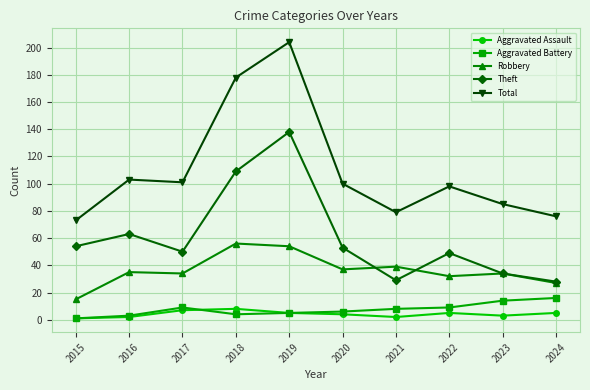

Reading left to right, list all the values displayed in this chart.

Aggravated Assault: 2015=1	2016=2	2017=7	2018=8	2019=5	2020=4	2021=2	2022=5	2023=3	2024=5
Aggravated Battery: 2015=1	2016=3	2017=9	2018=4	2019=5	2020=6	2021=8	2022=9	2023=14	2024=16
Robbery: 2015=15	2016=35	2017=34	2018=56	2019=54	2020=37	2021=39	2022=32	2023=34	2024=27
Theft: 2015=54	2016=63	2017=50	2018=109	2019=138	2020=53	2021=29	2022=49	2023=34	2024=28
Total: 2015=73	2016=103	2017=101	2018=178	2019=204	2020=100	2021=79	2022=98	2023=85	2024=76